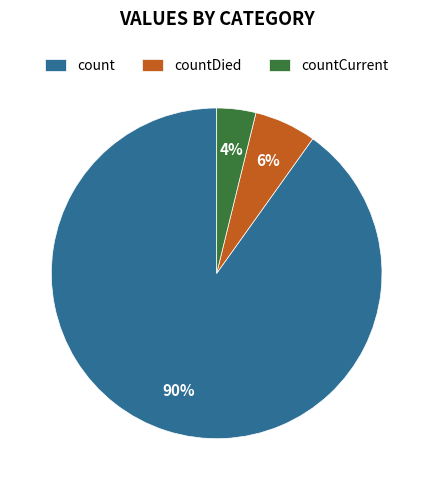

Between countCurrent and count, which is larger?

count